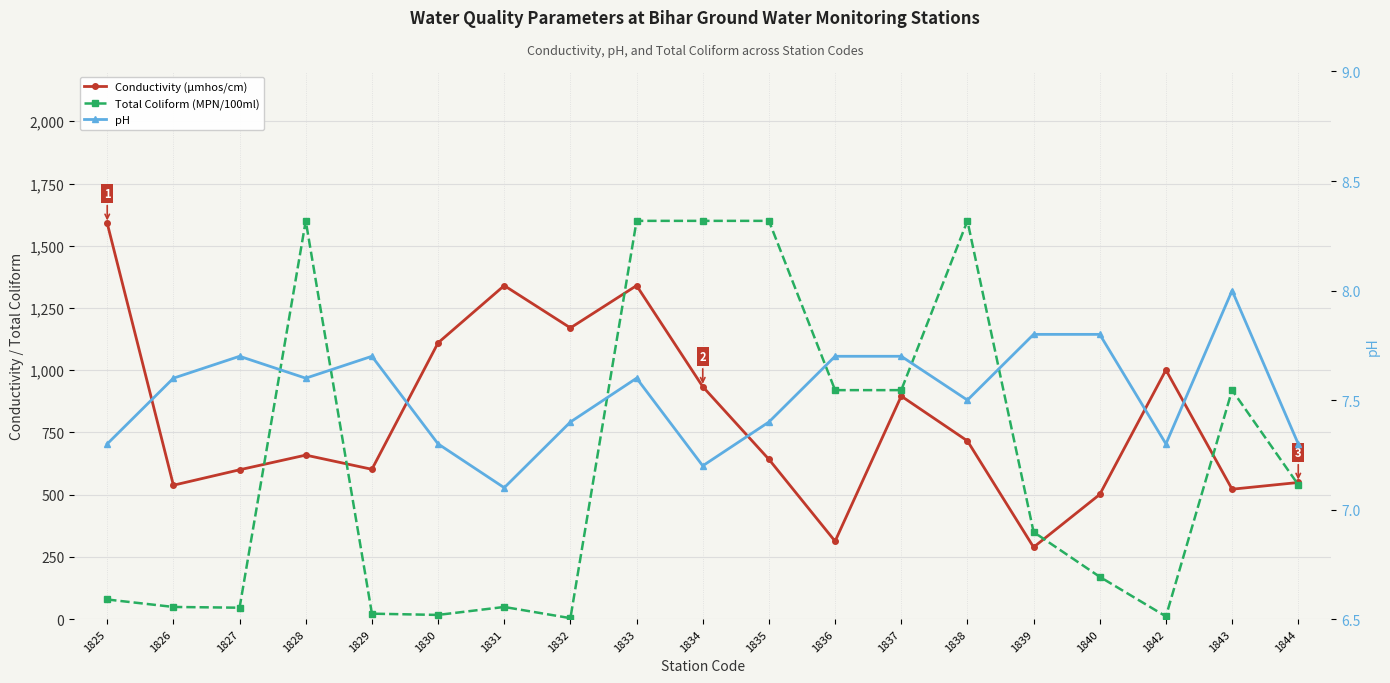

What is the difference between the second highest and second lowest values in the pH series?

0.6